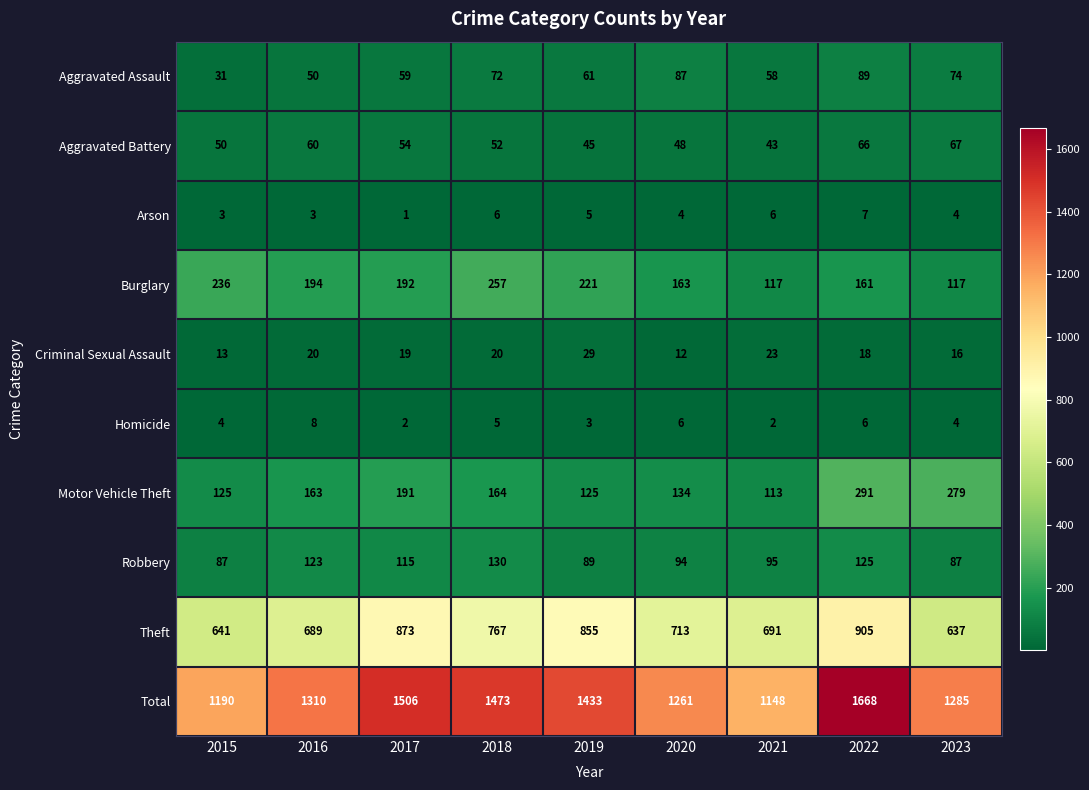

Which category has the highest value across all series?

2022